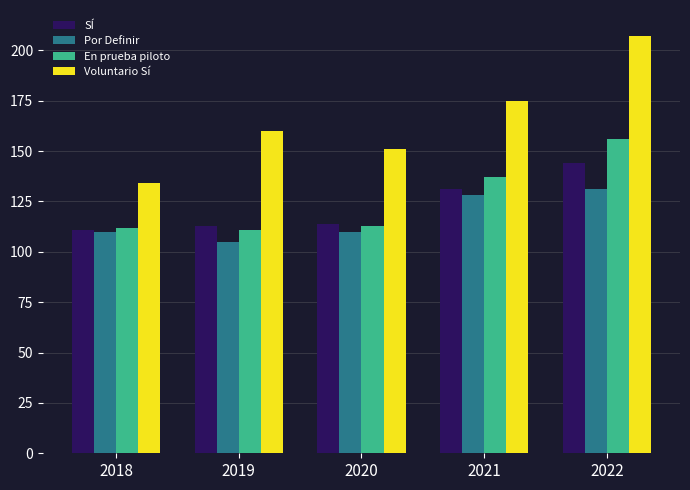

Which series has the largest range (max minus min)?

Voluntario Sí